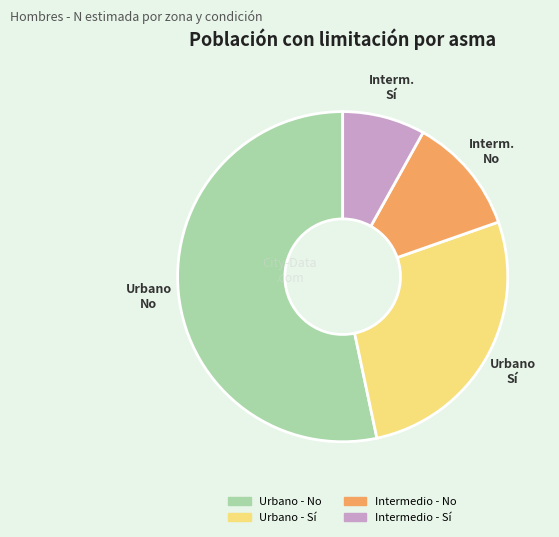

Approximately how many times larger is the value at Urbano - No compared to Intermedio - No?

4.6